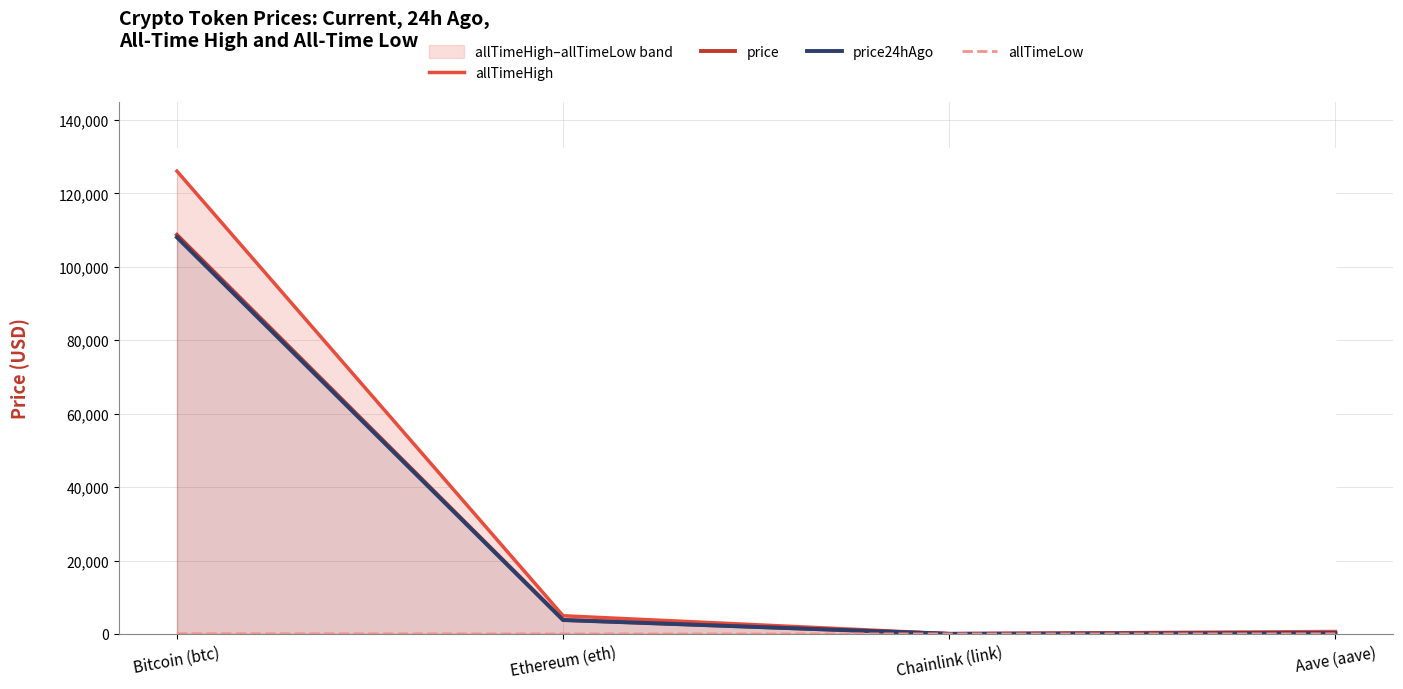

Which category has the highest value across all series?

Bitcoin (btc)